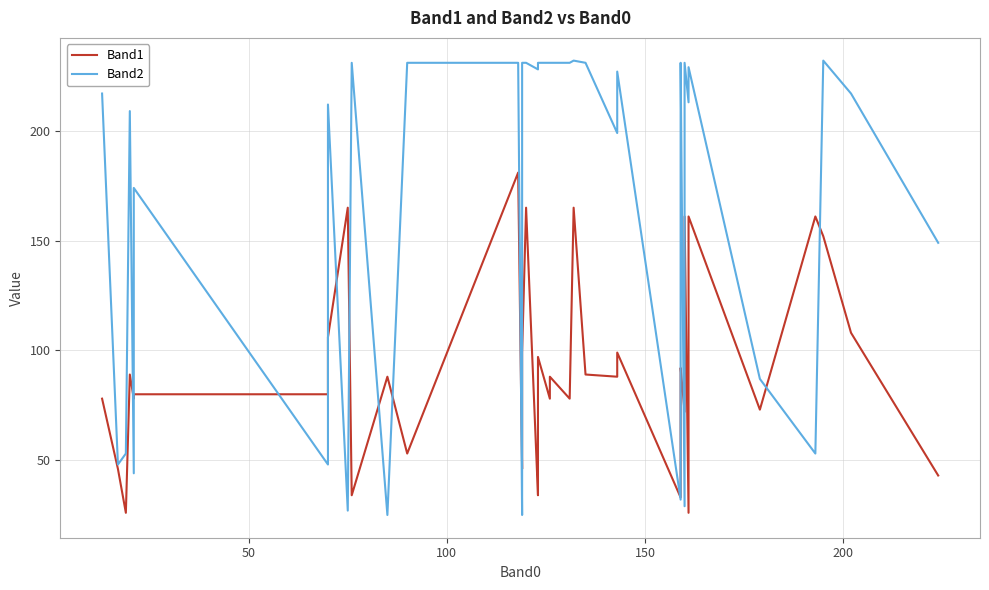

Which series has the largest range (max minus min)?

Band2